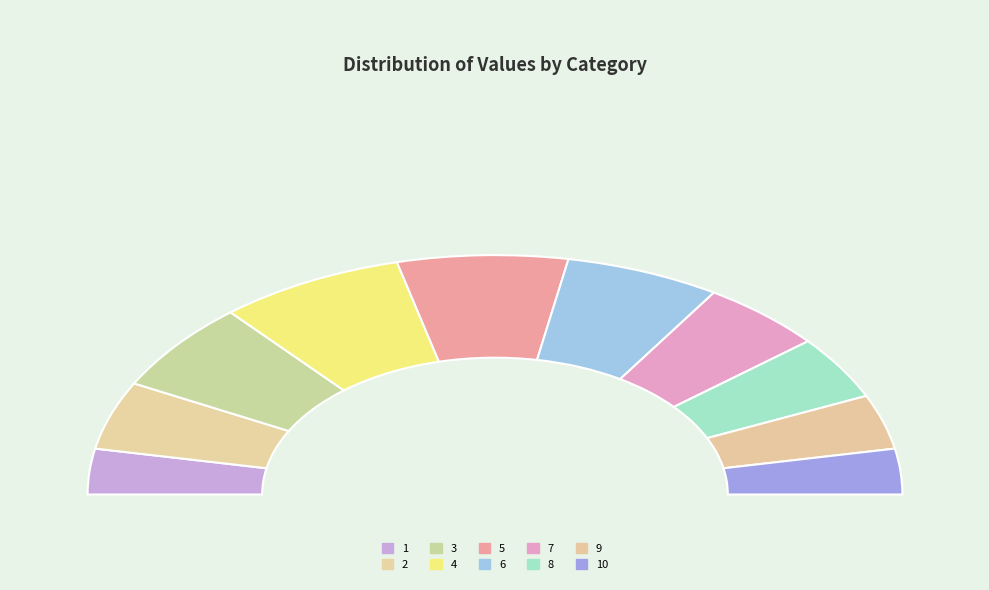

What percentage is the 1 slice, to the nearest percent?

6%